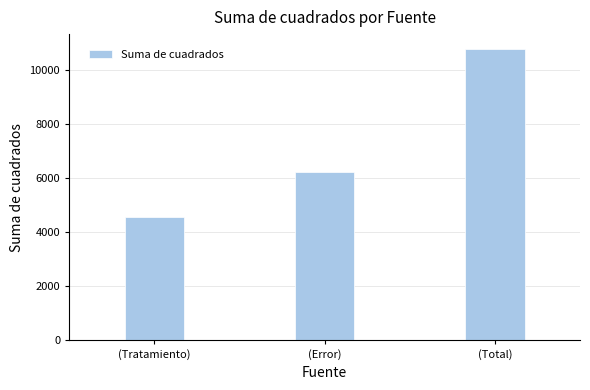

What is the label of the 1st bar from the right?

(Total)